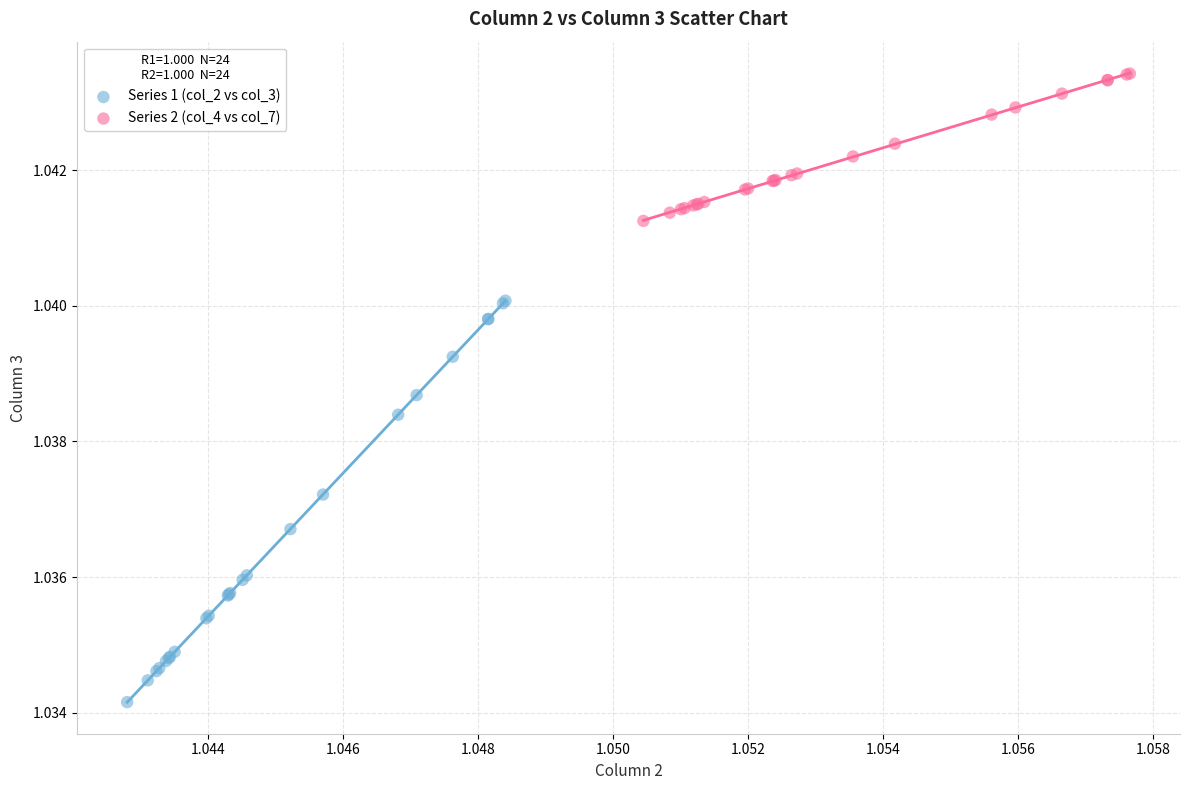

Which series contains the highest Y value?

Series 2 (col_4 vs col_7)